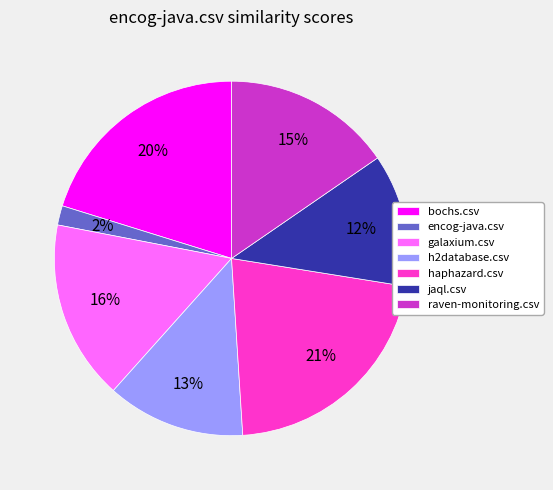

What is the largest slice in the pie chart?

haphazard.csv